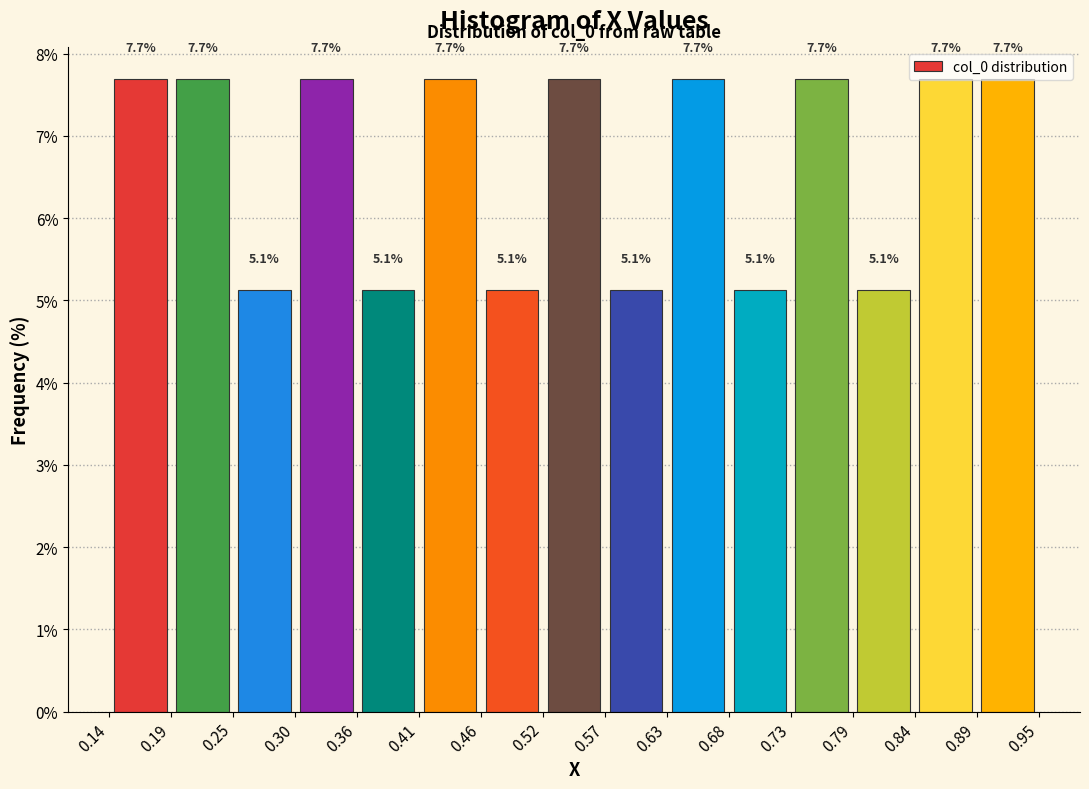

Reading left to right, list every bar in this chart as the range it spans on the x-axis followed by its height.

0.14 to 0.19: 7.7
0.19 to 0.25: 7.7
0.25 to 0.30: 5.1
0.30 to 0.36: 7.7
0.36 to 0.41: 5.1
0.41 to 0.46: 7.7
0.46 to 0.52: 5.1
0.52 to 0.57: 7.7
0.57 to 0.63: 5.1
0.63 to 0.68: 7.7
0.68 to 0.73: 5.1
0.73 to 0.79: 7.7
0.79 to 0.84: 5.1
0.84 to 0.89: 7.7
0.89 to 0.95: 7.7